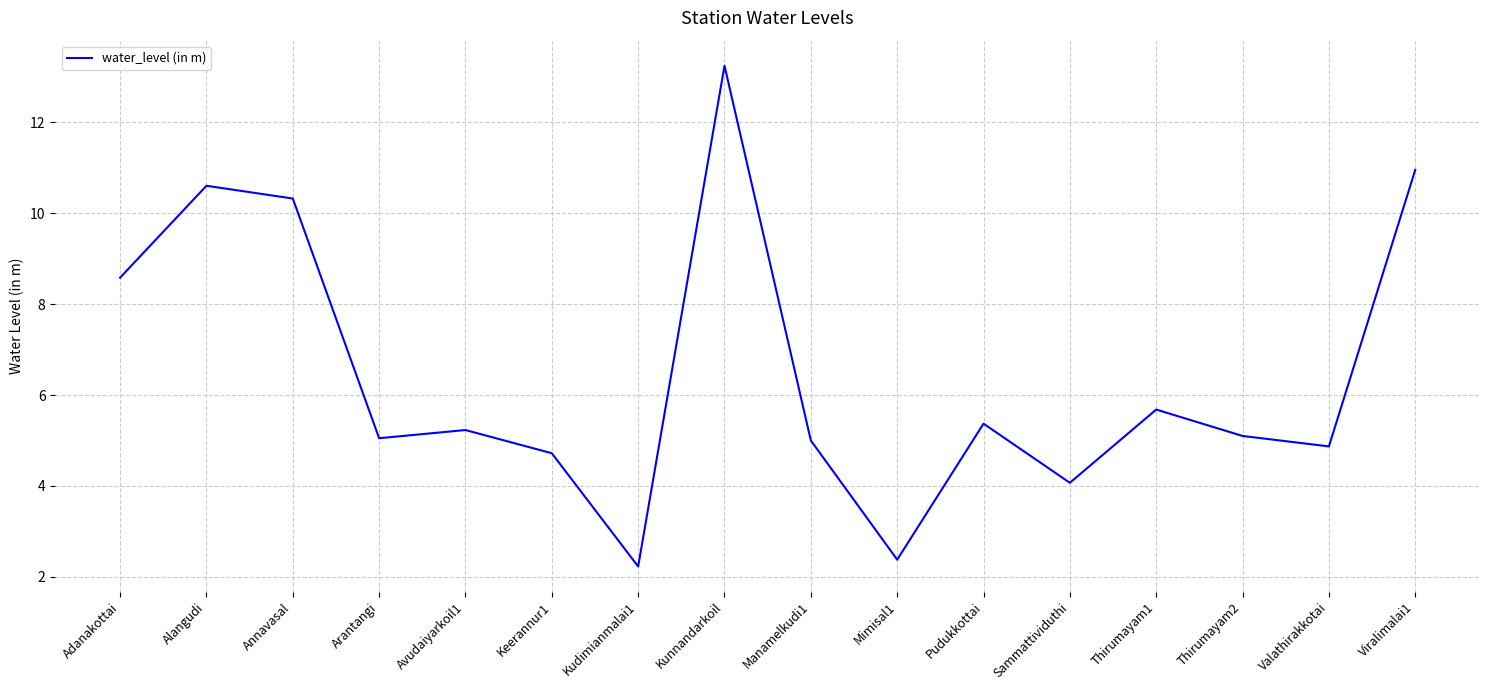

How many series are shown in this chart?

1